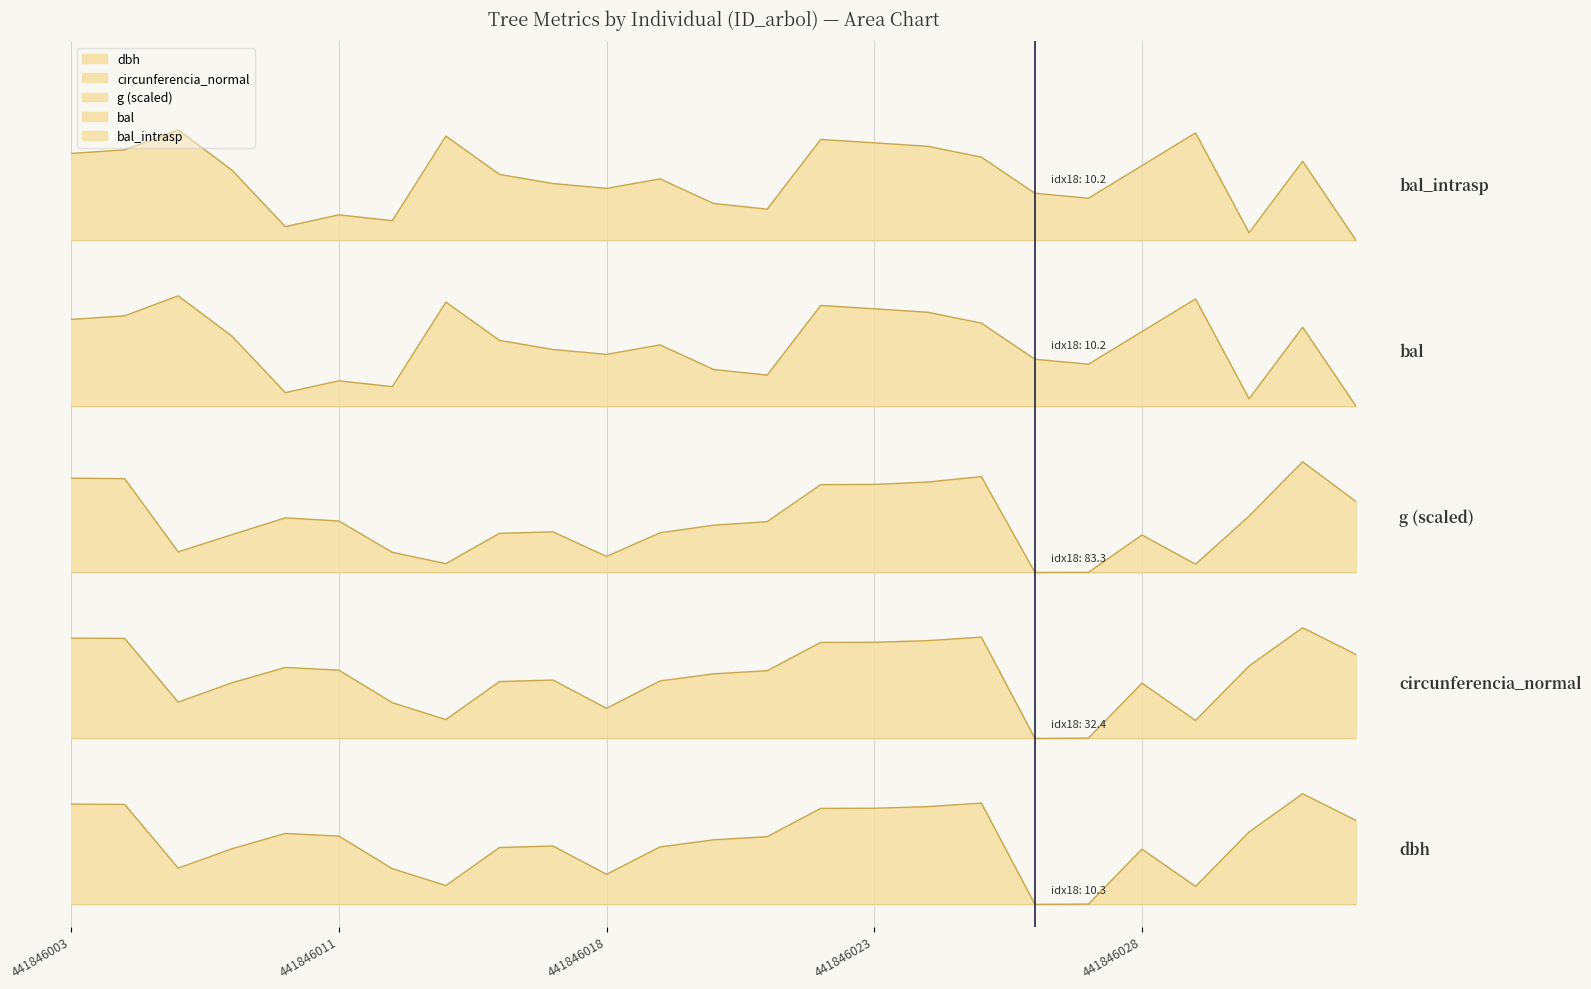

The value of bal at 441846020 is 2.8. True or false?

False